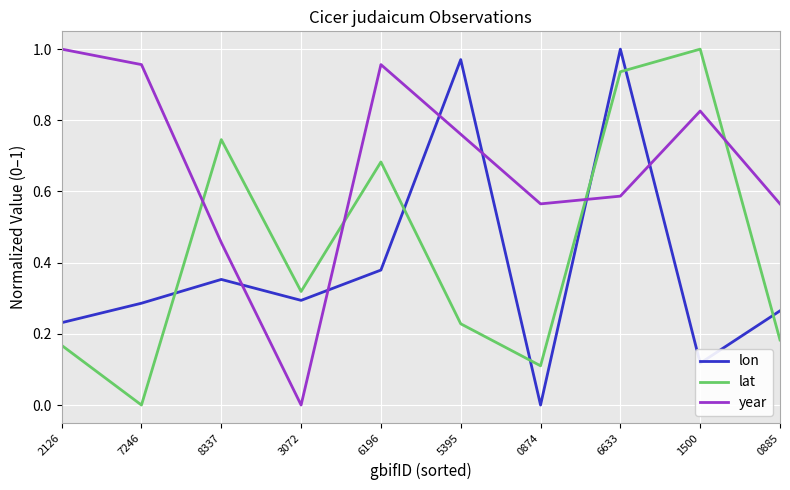

Count the number of categories in the chart.

10